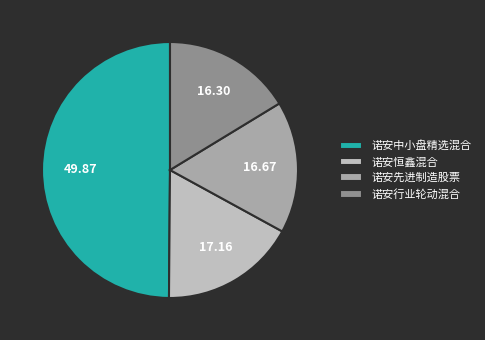

True or false: 诺安先进制造股票 accounts for 17% of the total.

True